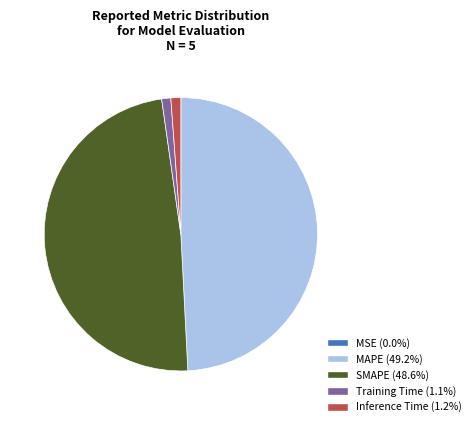

Which category has the biggest portion of the pie?

MAPE